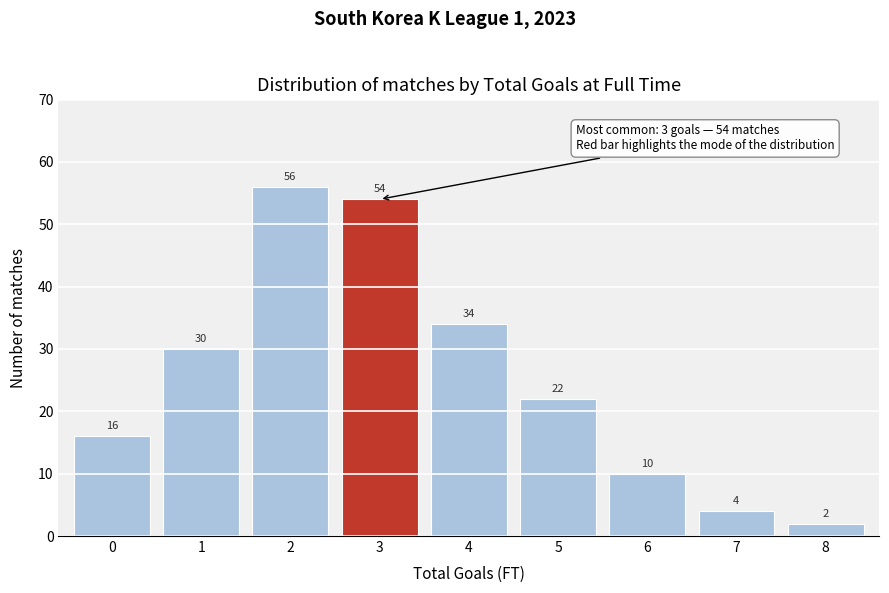

Reading left to right, list all the values displayed in this chart.

16	30	56	54	34	22	10	4	2